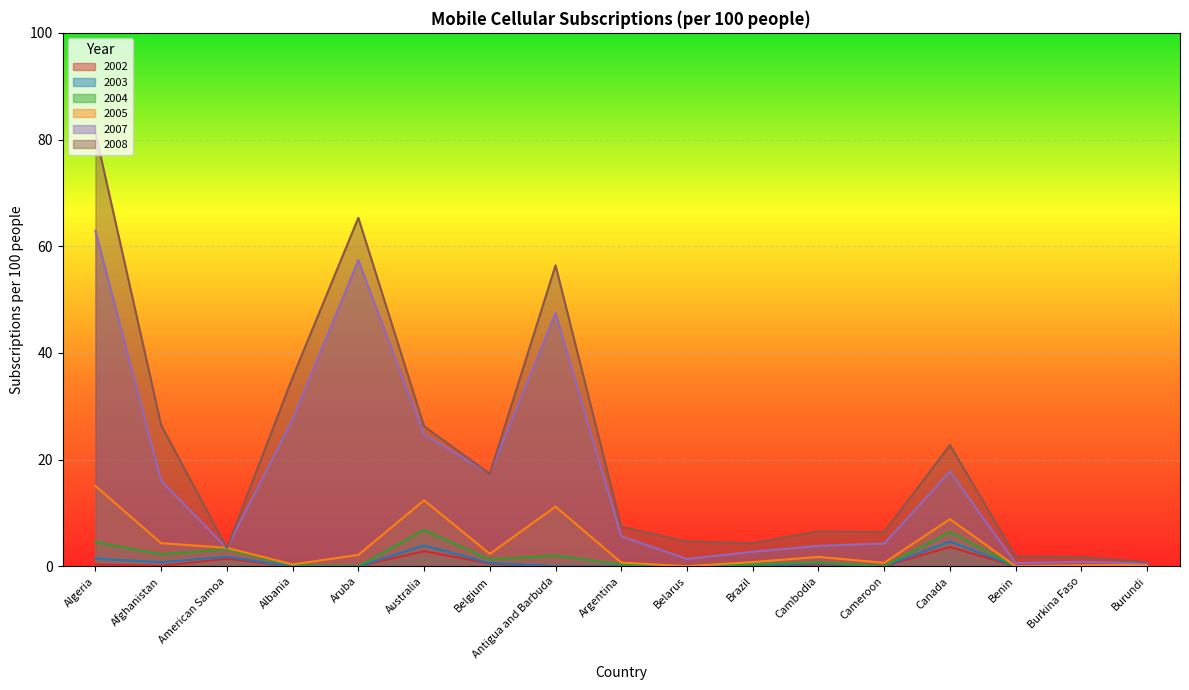

What are all the series names shown in the legend?

2002, 2003, 2004, 2005, 2007, 2008